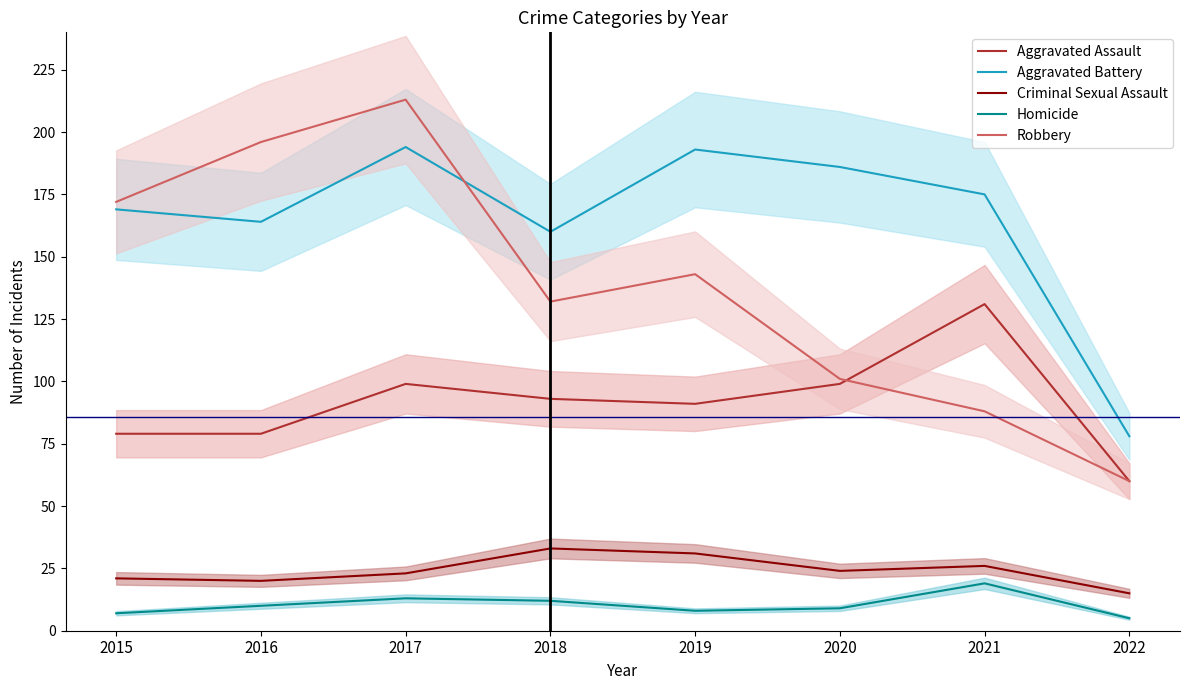

True or false: Aggravated Assault has a value of 79 at 2015.

True